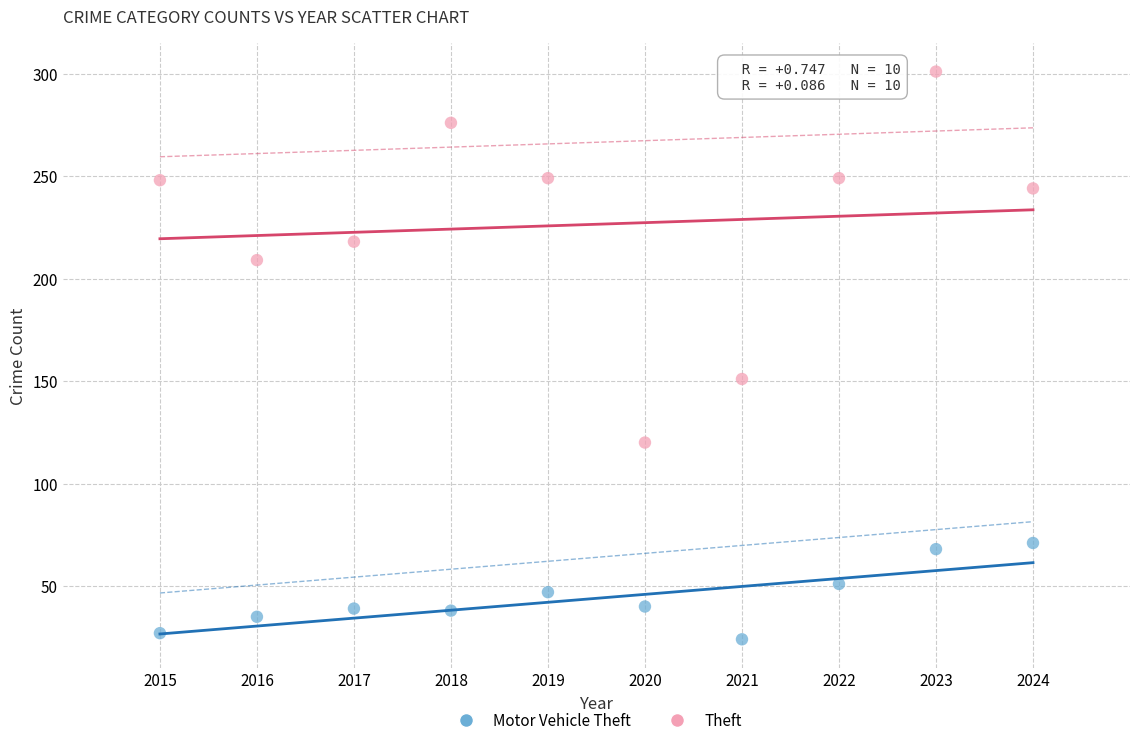

What are all the series names shown in the legend?

Motor Vehicle Theft, Theft